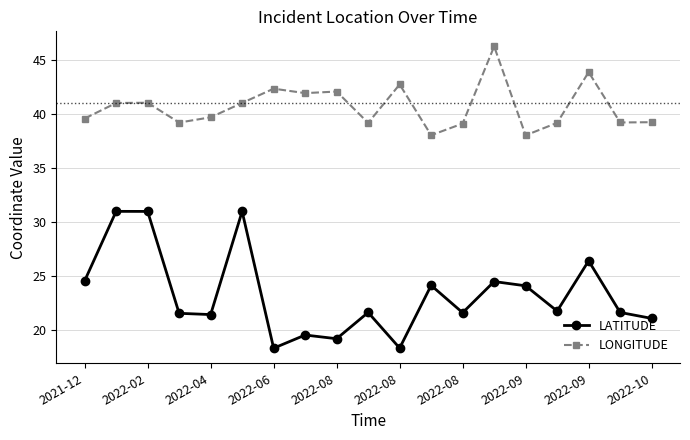

True or false: LATITUDE and LONGITUDE cross at least once.

False